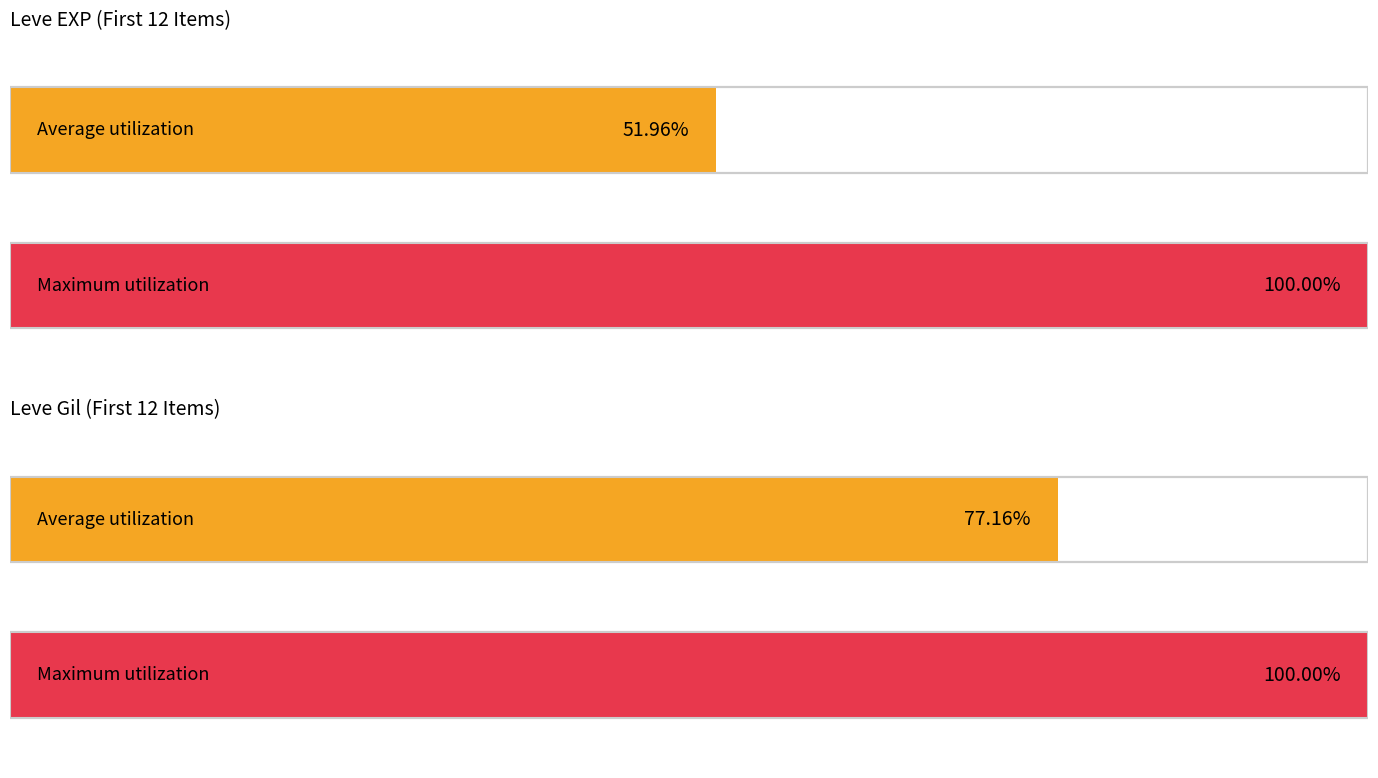

Does the chart contain stacked bars?

No